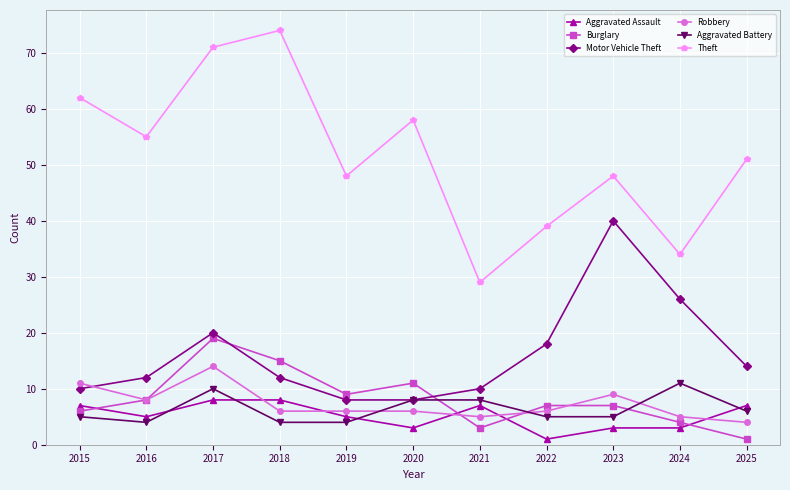

Is the value of Theft at 2019 greater than the value of Motor Vehicle Theft at 2023?

Yes